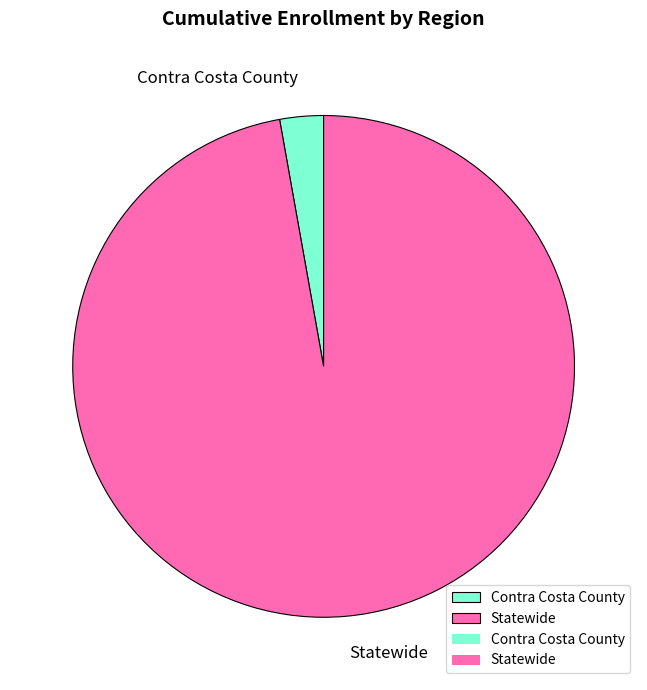

Is Statewide the majority of the pie?

Yes